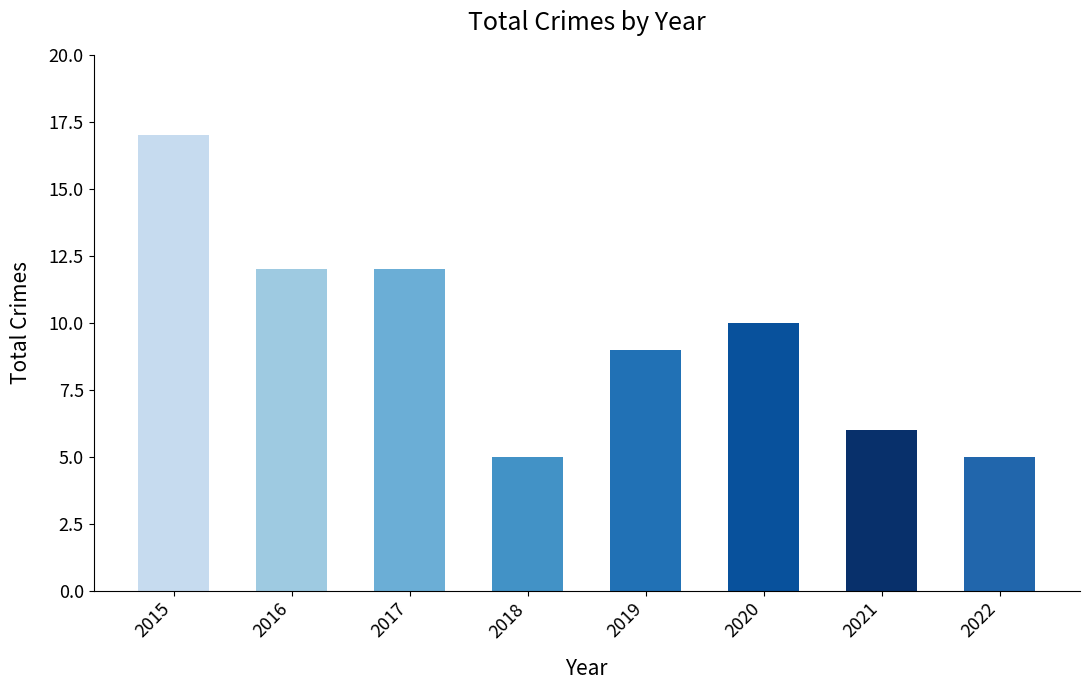

Are the bars horizontal?

No